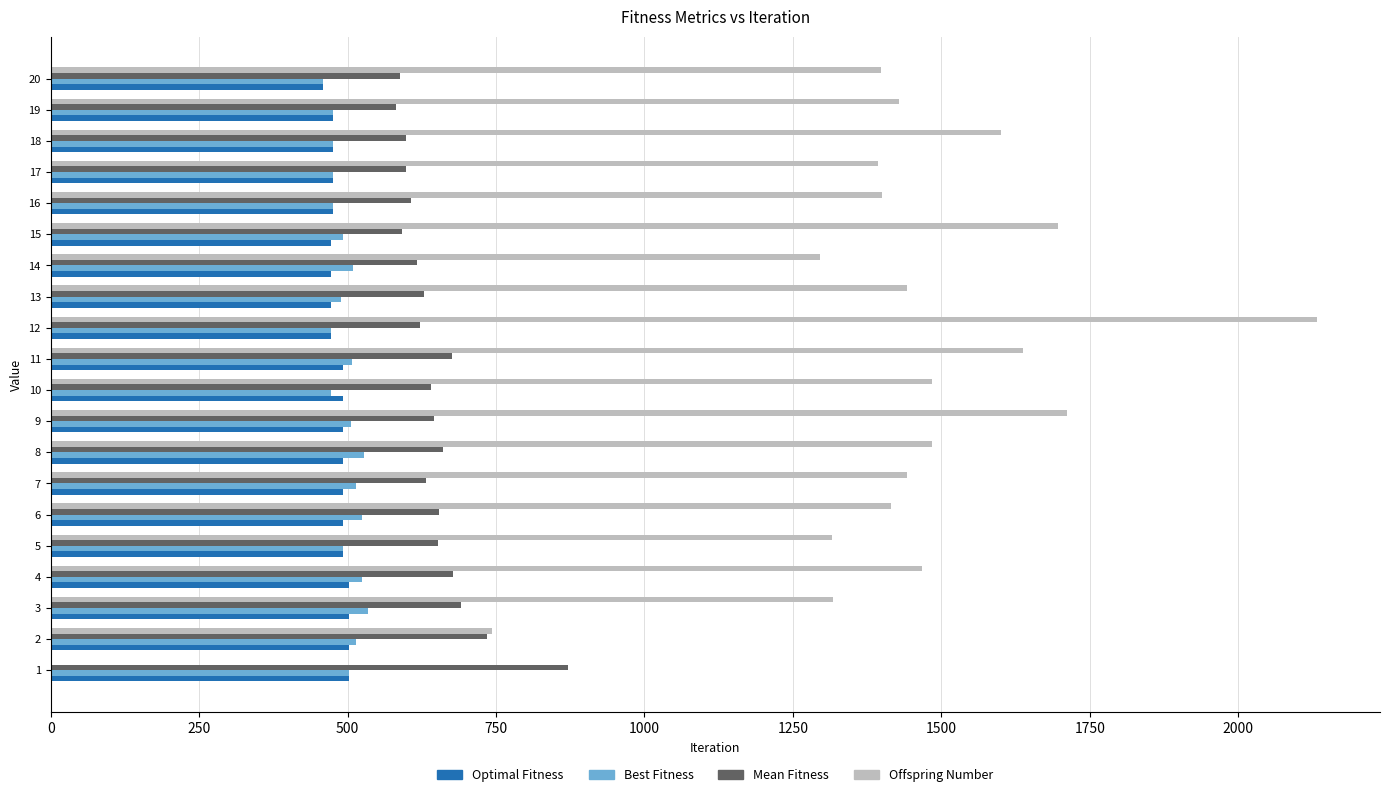

Which series has the largest total across all categories?

Offspring Number